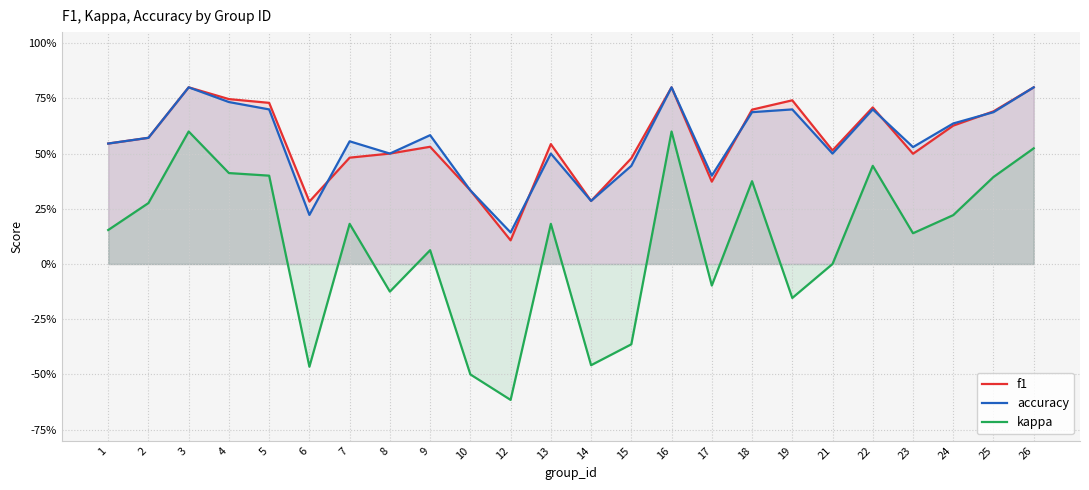

At how many categories does at least one series exceed 0?

24